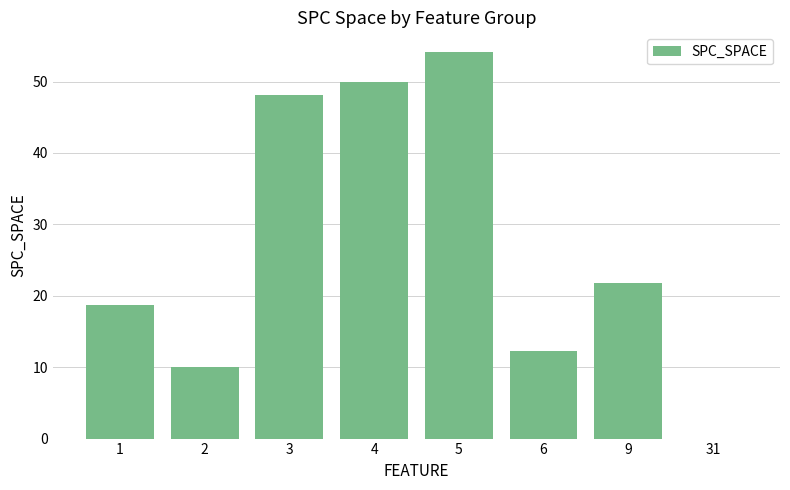

The value at 4 is 69.5. True or false?

False